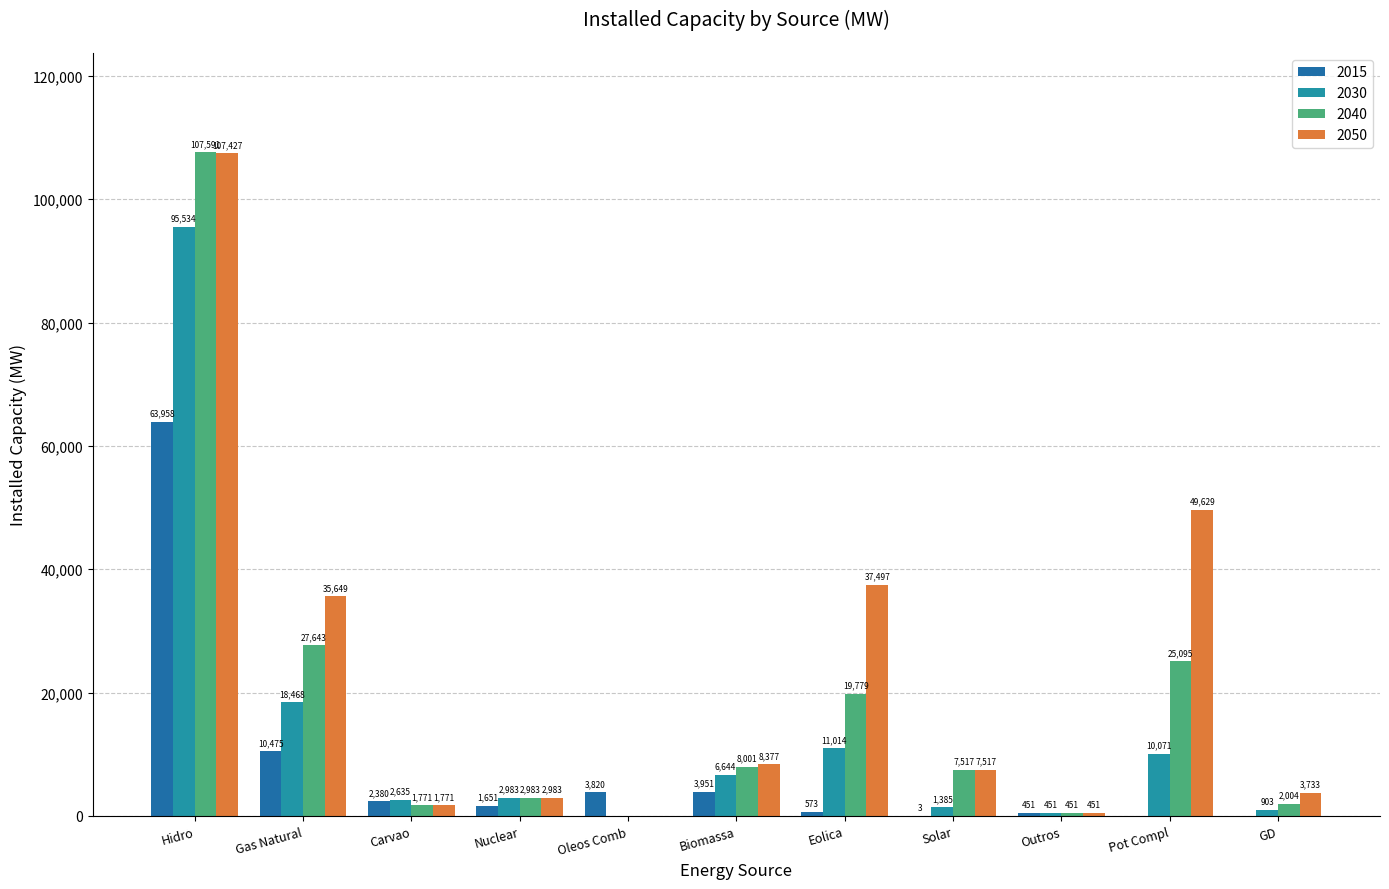

What is the sum of the 2050 values at Pot Compl and Carvao?

51400